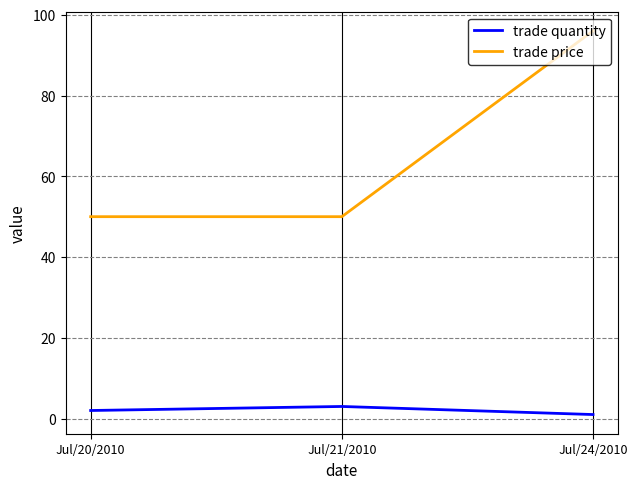

Where is trade quantity nearest to the value 2?

Jul/20/2010